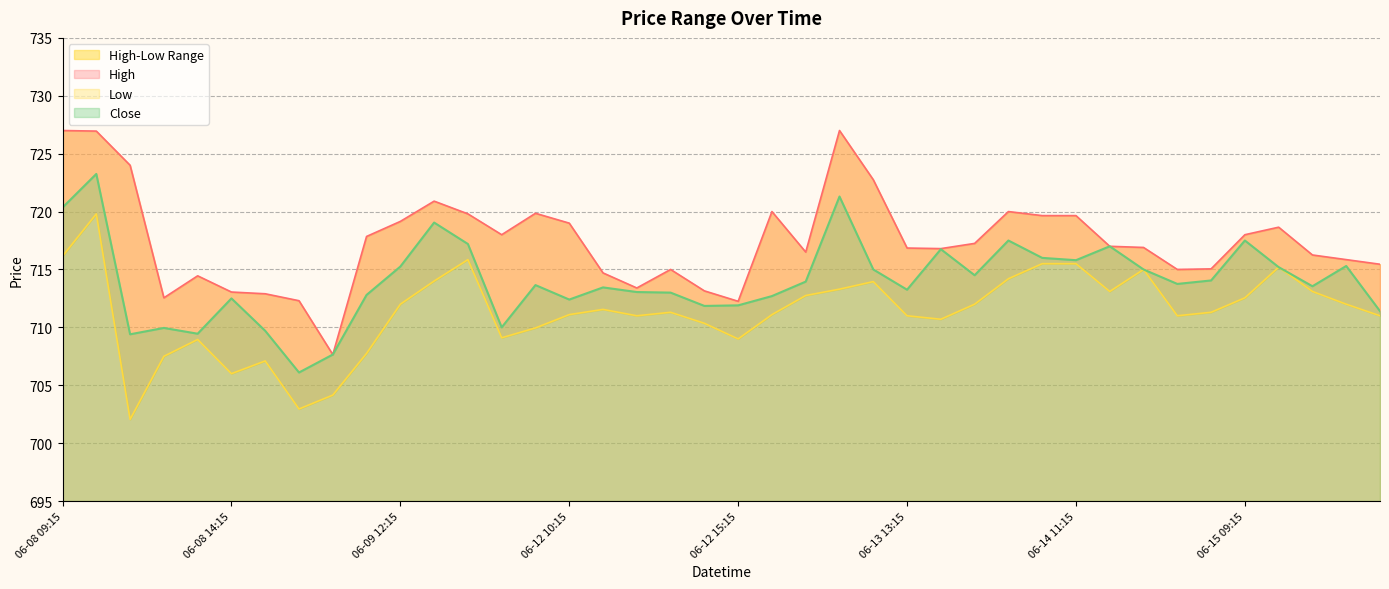

True or false: Low and Close intersect in this chart.

False